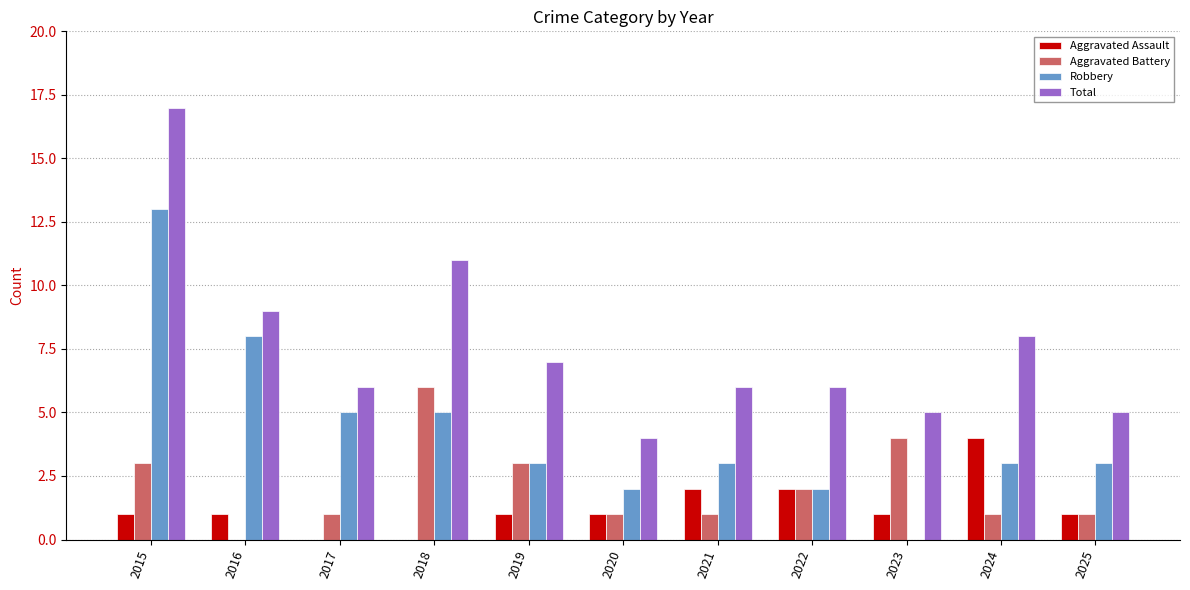

Which series changed the most between 2020 and 2021?

Total